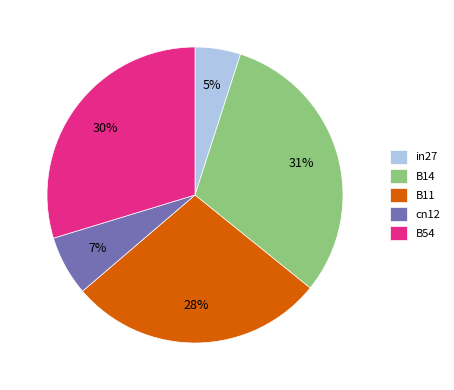

What is the largest slice in the pie chart?

B14